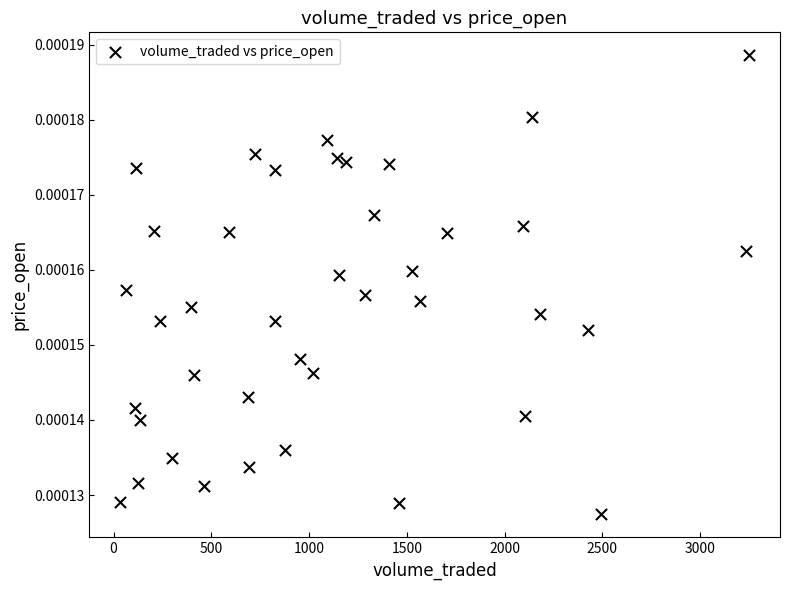

What is the range of X values (max minus min)?

3212.7